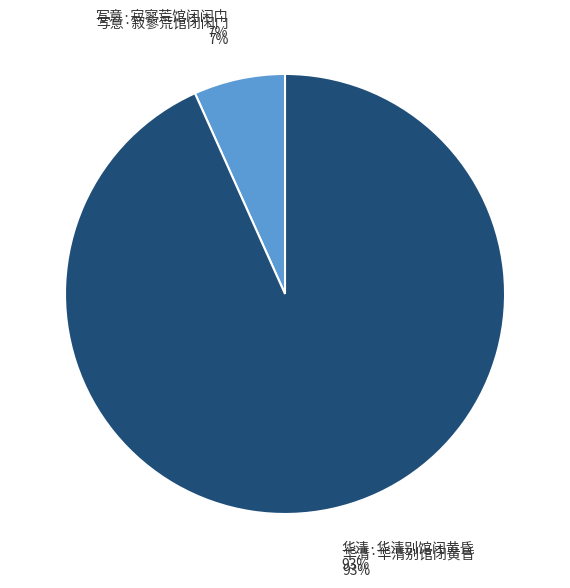

To the nearest percent, what is the combined percentage of 写意·寂寥荒馆闭闲门 and 华清·华清别馆闭黄昏?

100%